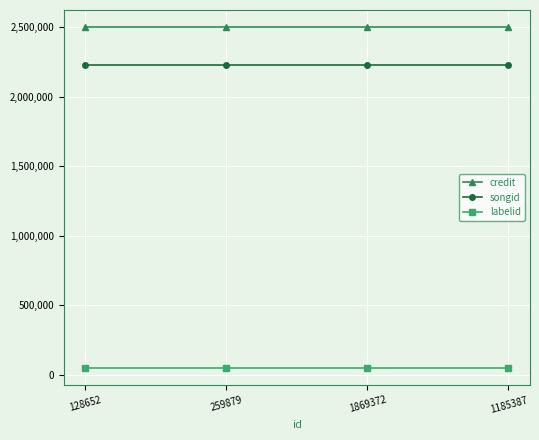

What is the maximum value shown in the chart?

2499622